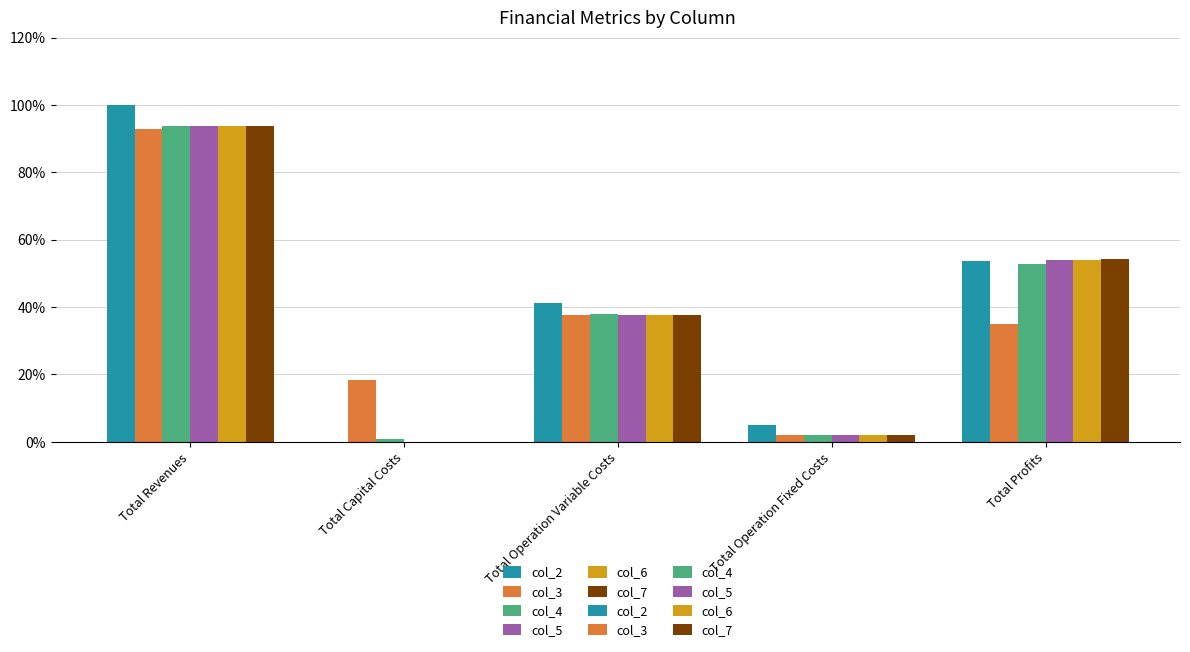

What is the total value across all series at Total Operation Fixed Costs?

15.2